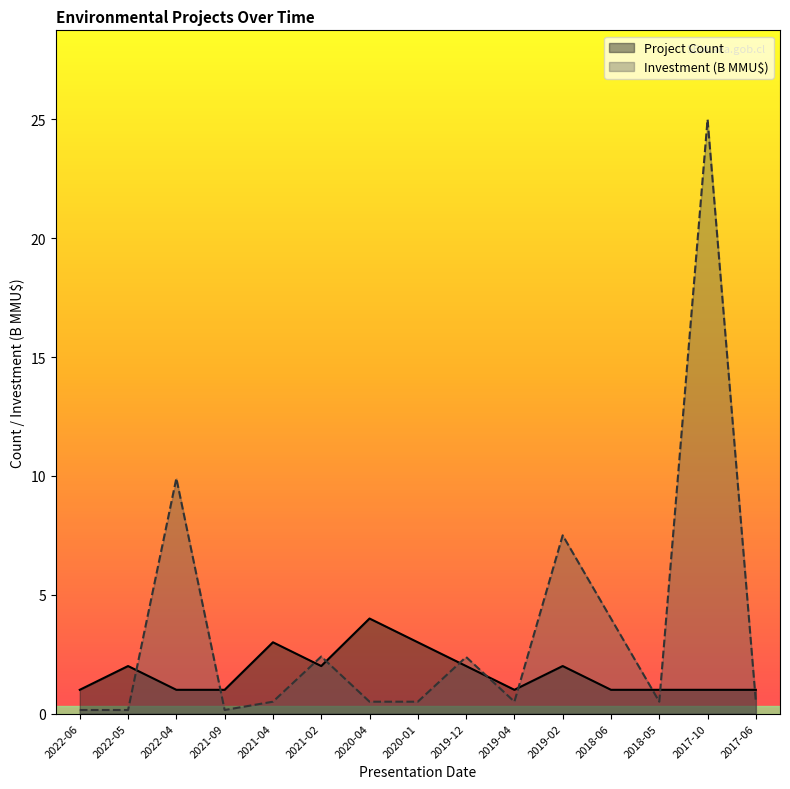

Does the chart have visible grid lines?

No